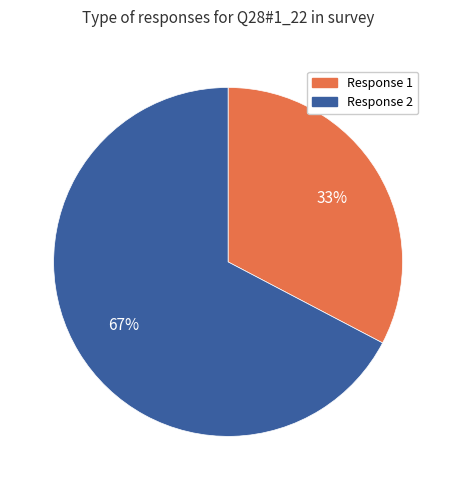

Does Response 1 account for over 50% of the chart?

No